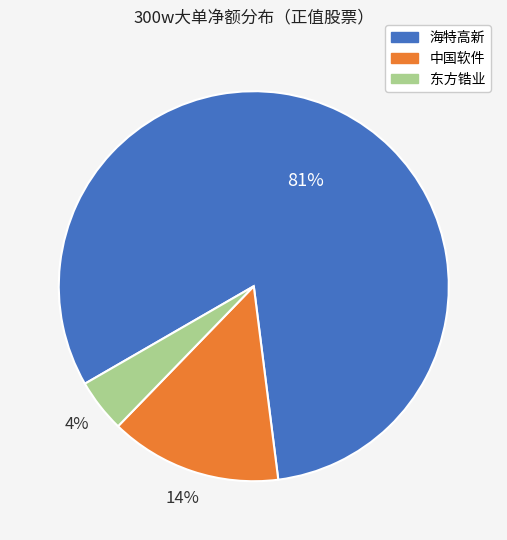

Count the number of slices in the pie.

3